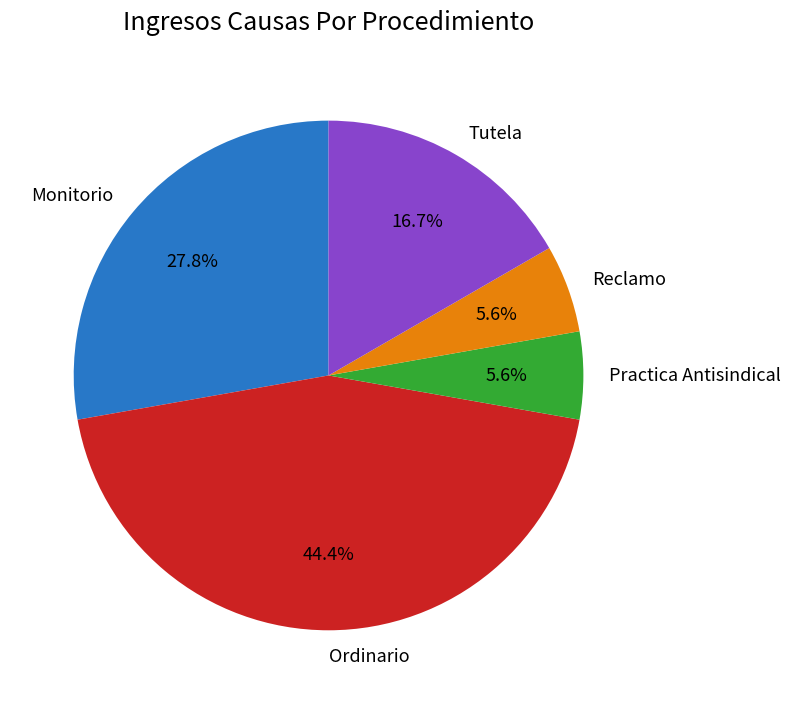

Which has a higher value, Ordinario or Practica Antisindical?

Ordinario